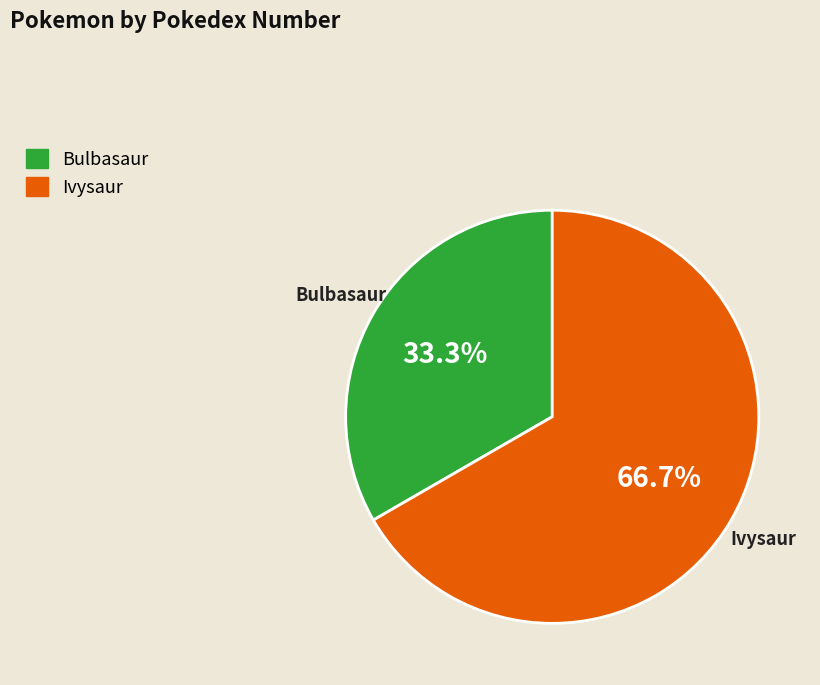

Which category has the smallest portion of the pie?

Bulbasaur